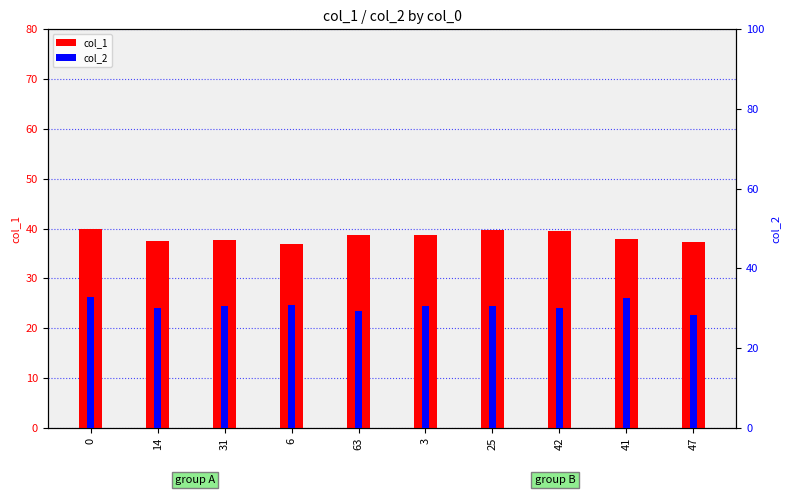

The col_2 series shows 9.2 at 3. True or false?

False